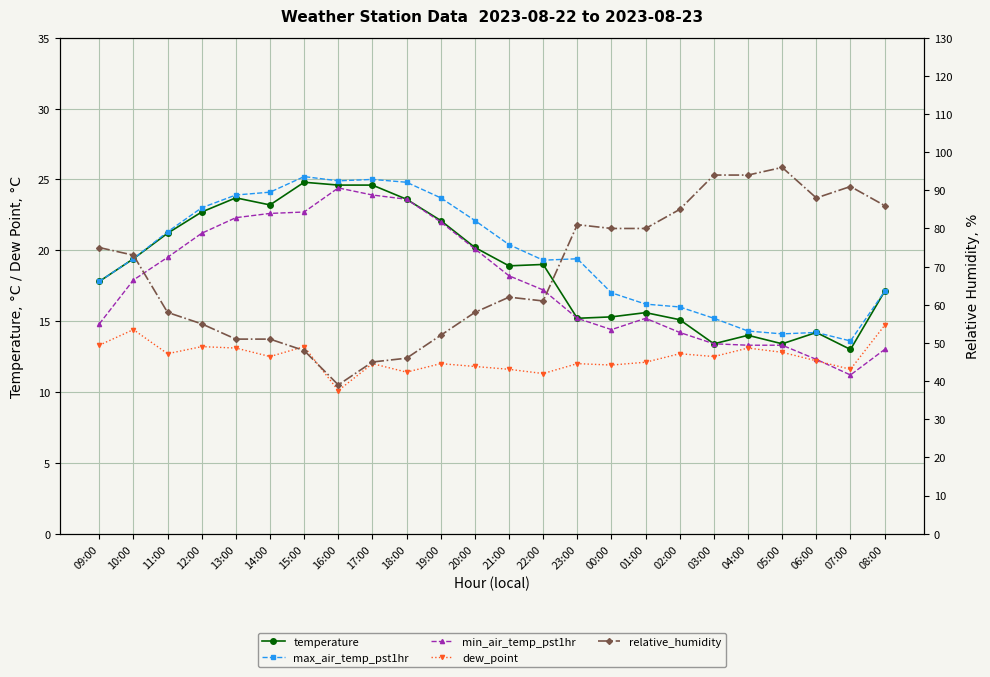

At which label does temperature first exceed 19?

10:00